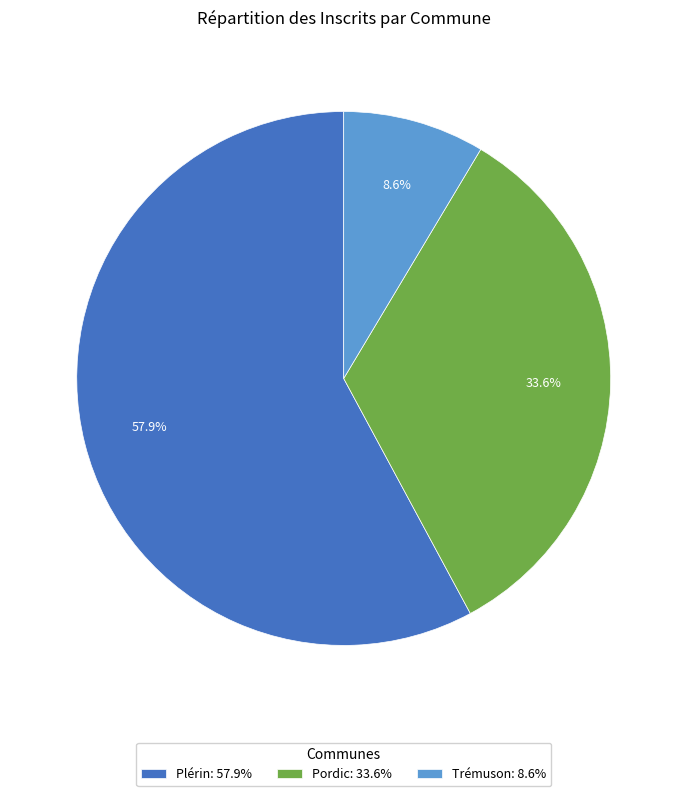

Is it true that Trémuson is 1% of the pie?

False